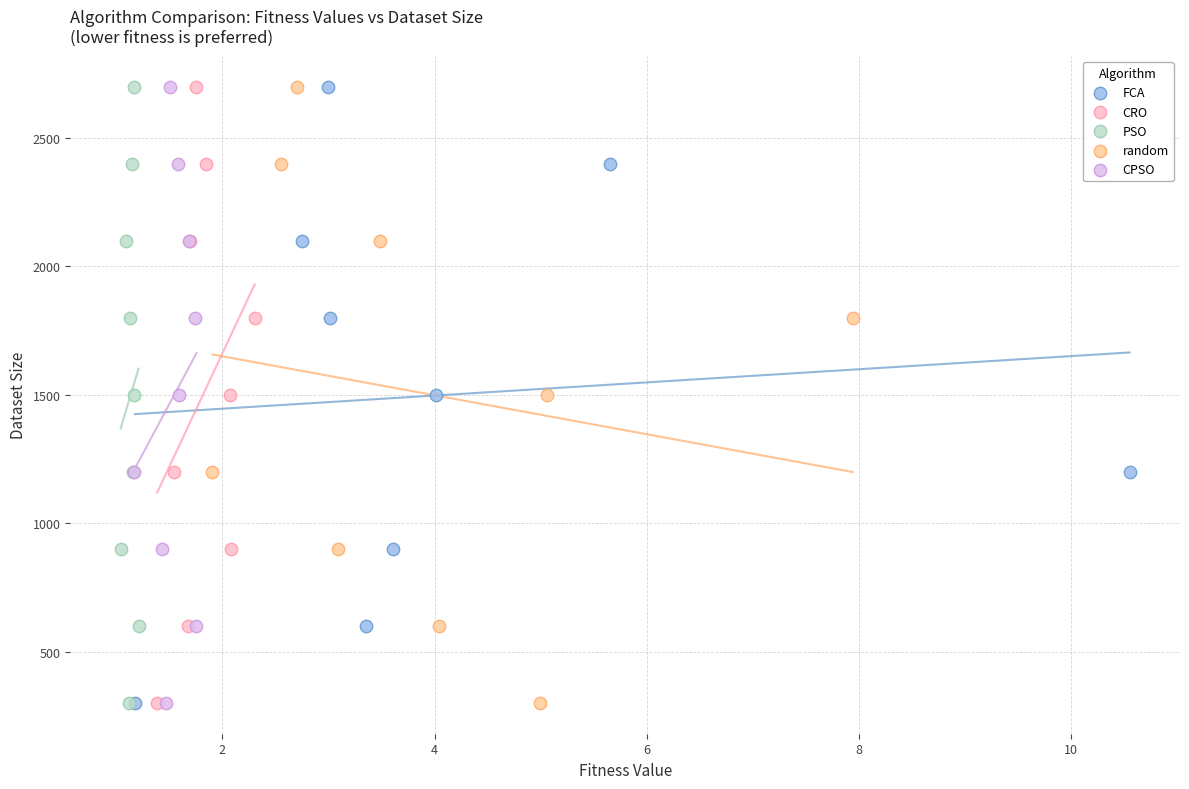

What are all the series names shown in the legend?

FCA, CRO, PSO, random, CPSO